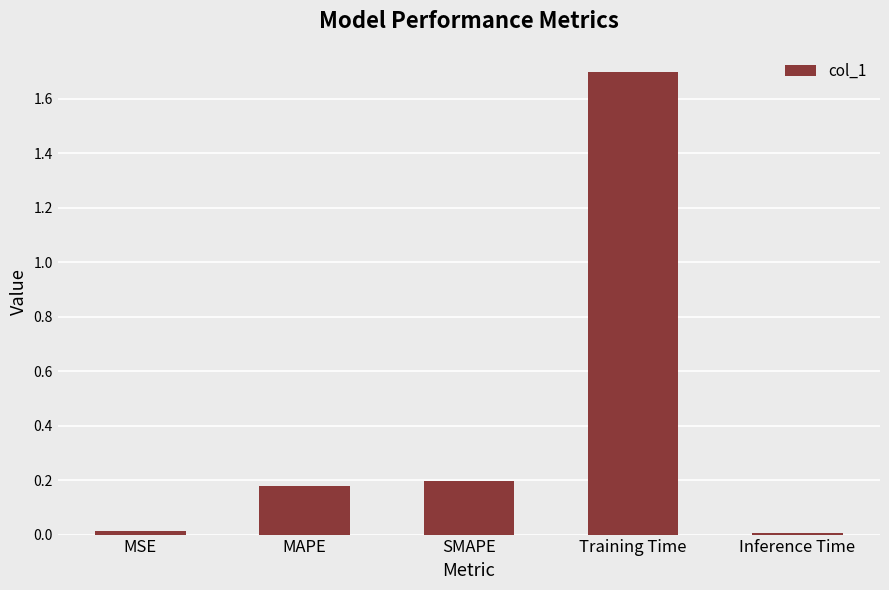

What is the sum of all values?

2.1